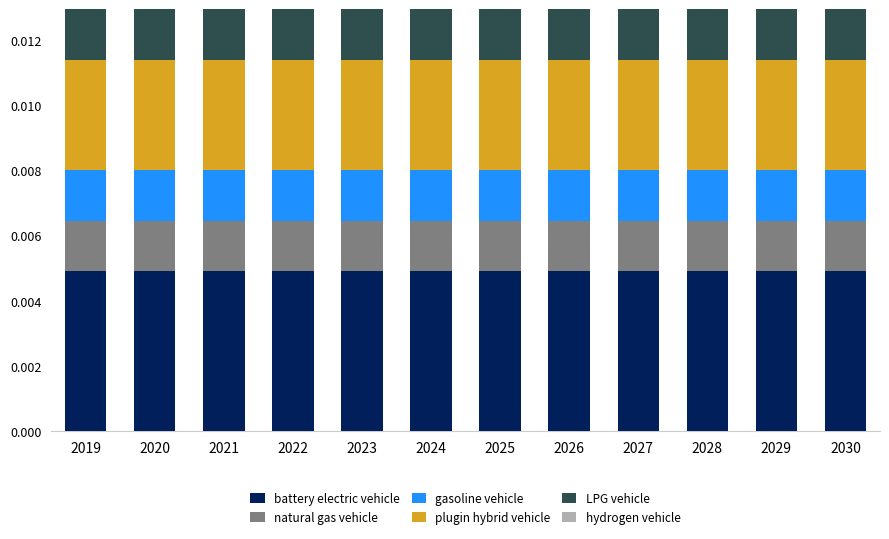

Which series has the widest spread of values?

battery electric vehicle